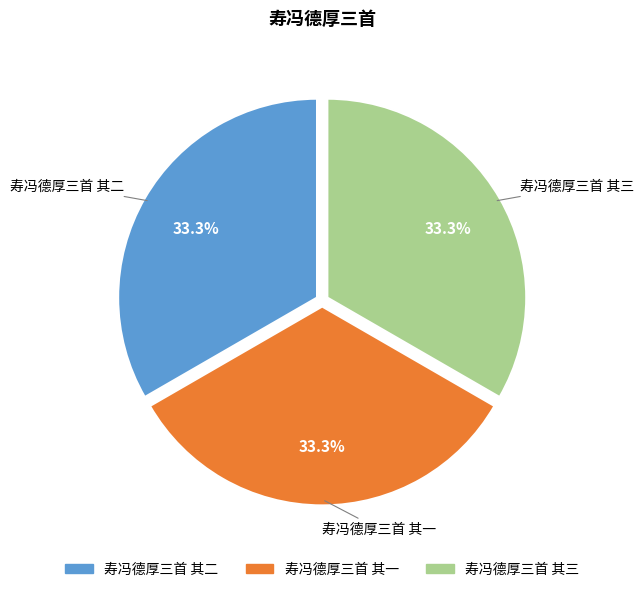

What is the ratio of the value at 寿冯德厚三首 其二 to the value at 寿冯德厚三首 其三?

1.0